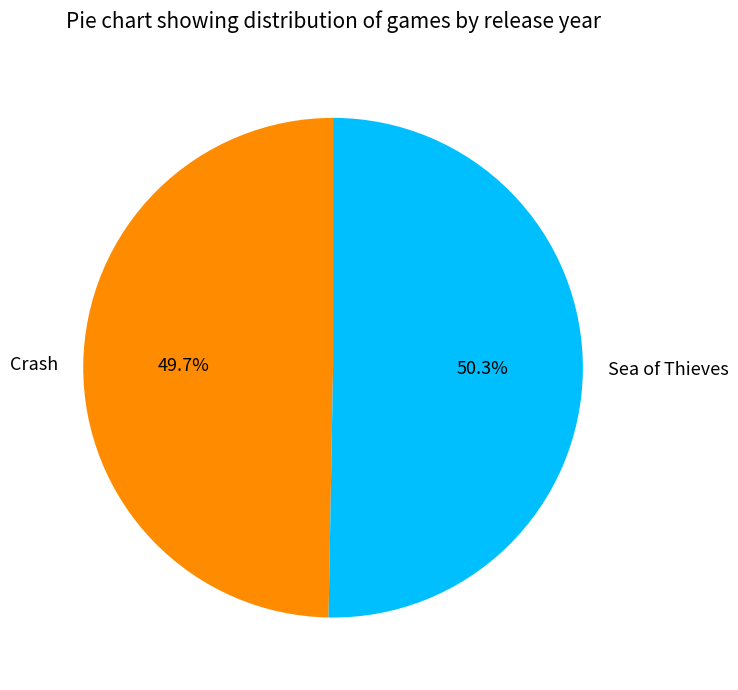

What portion of the pie excludes Crash?

50.3%